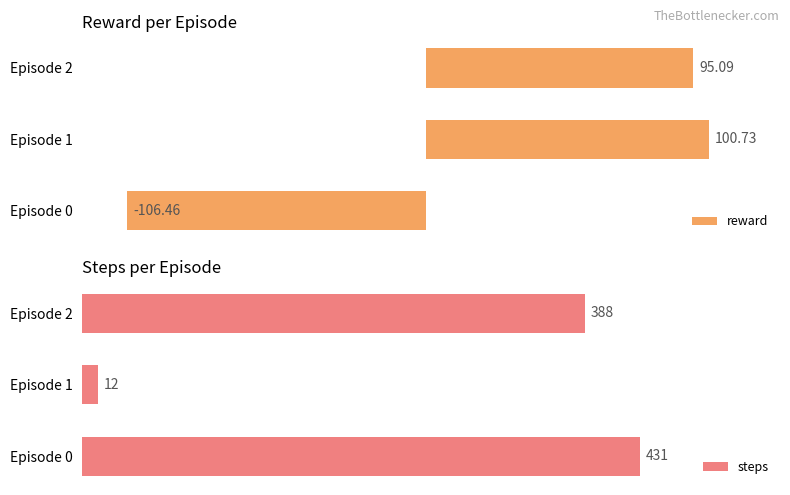

Does the chart contain any negative values?

Yes